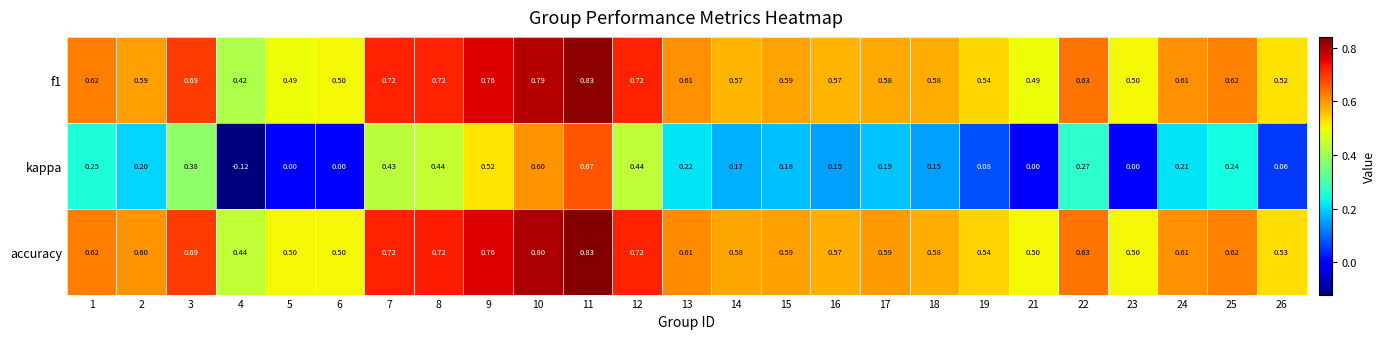

Which series changed the most between 8 and 15?

kappa